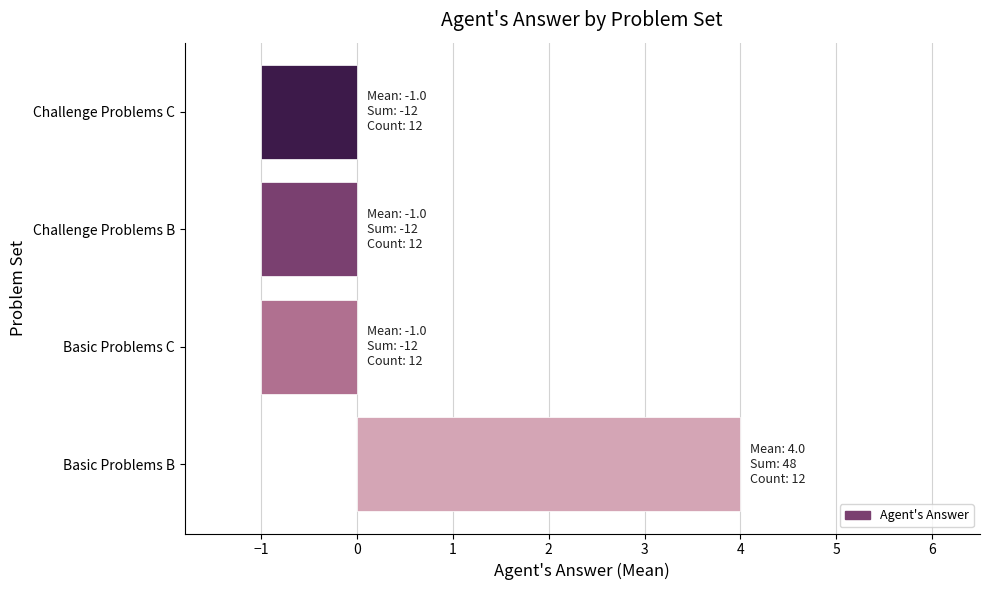

How many data points does each series have?

4